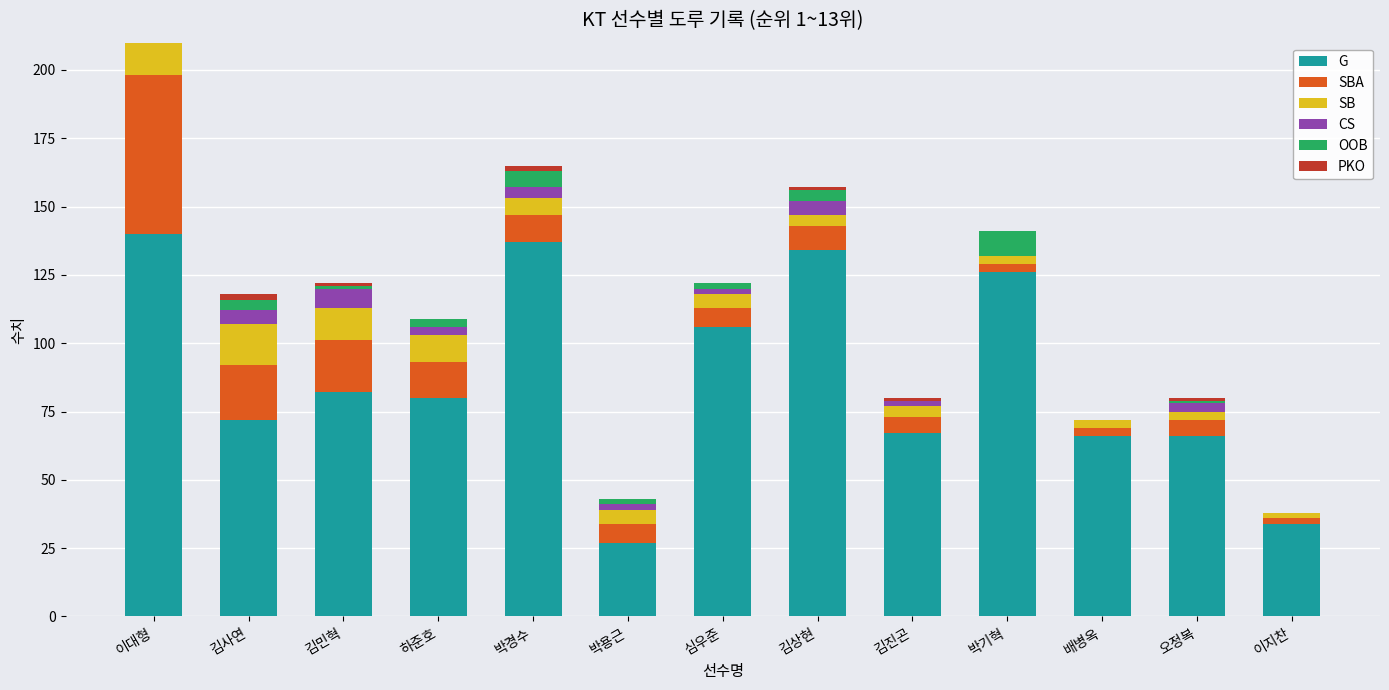

What is the label of the 7th bar from the left?

심우준